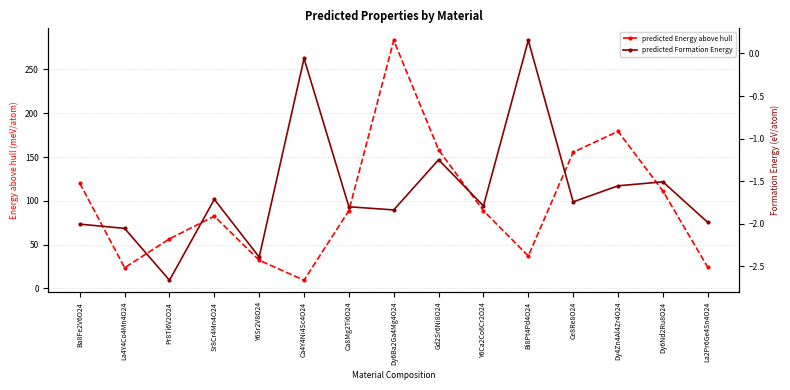

The value of predicted Energy above hull at Ce8Re8O24 is 155.5. True or false?

True